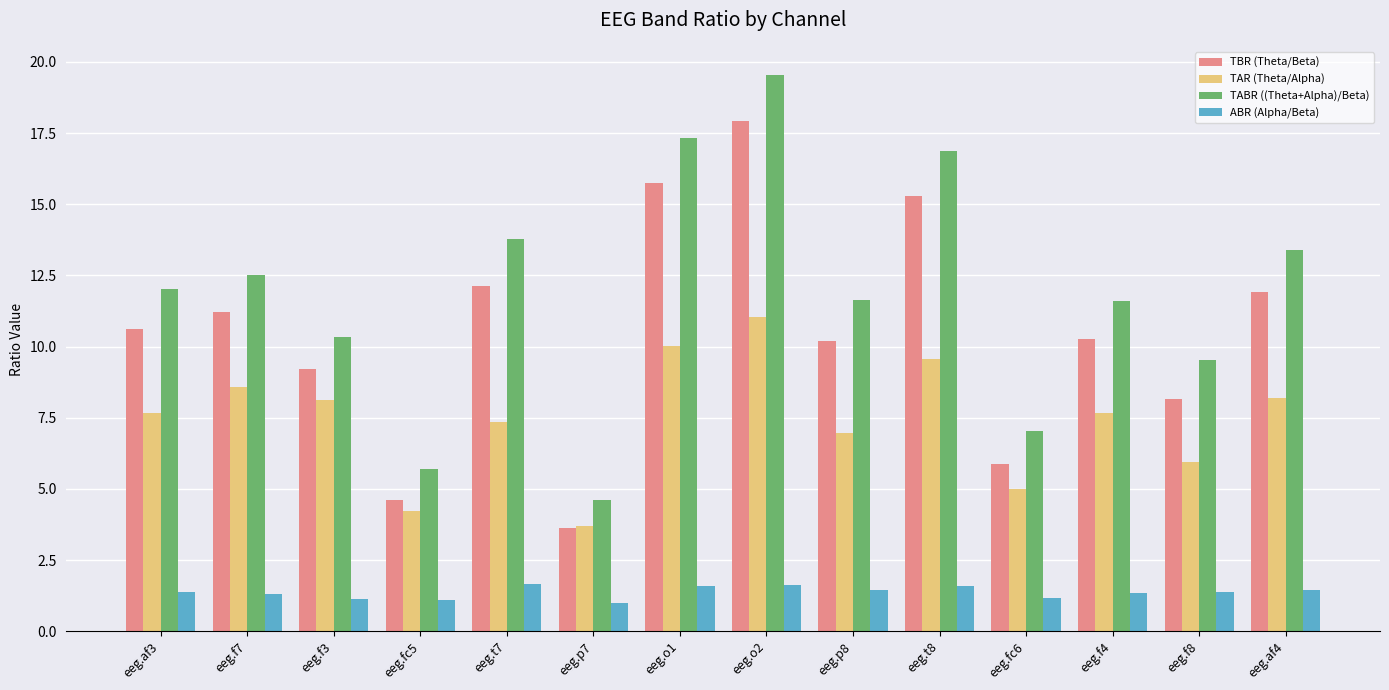

What is the difference between the maximum and second lowest values in the ABR (Alpha/Beta) series?

0.6